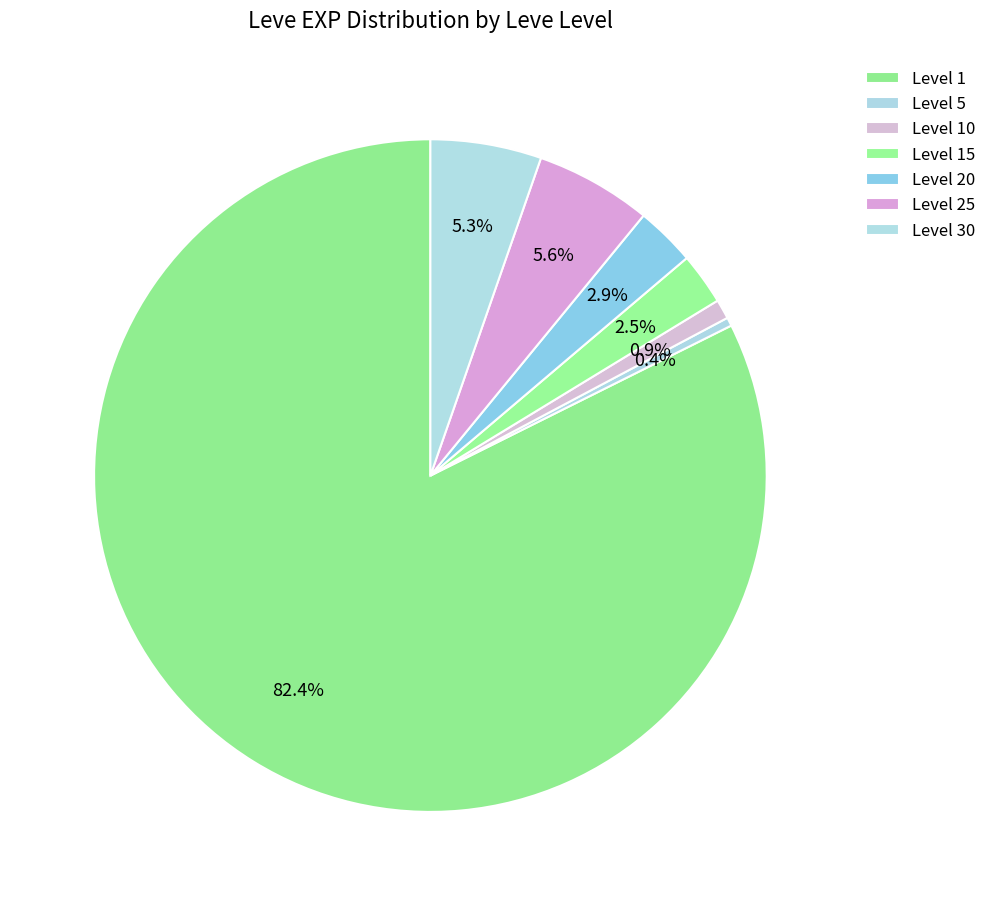

How many slices are in this pie chart?

7